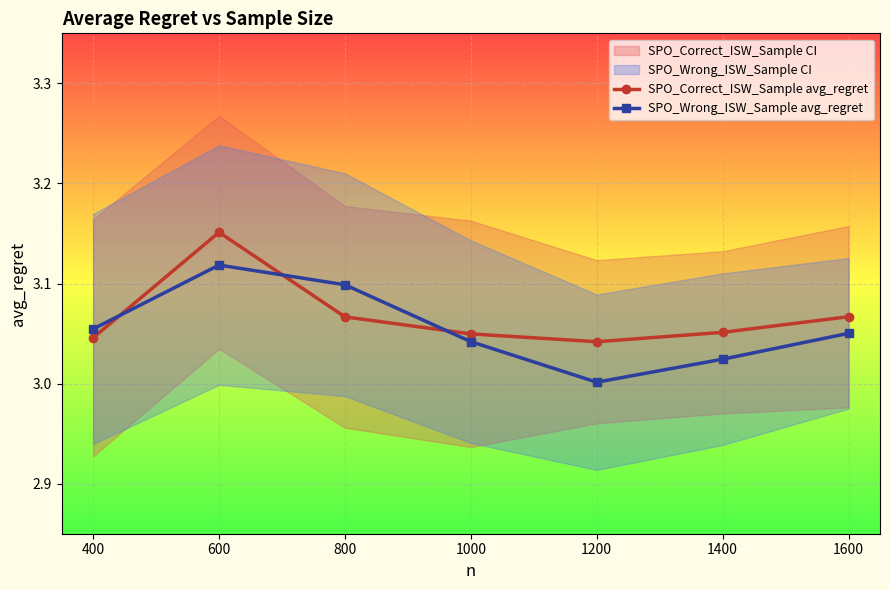

True or false: SPO_Correct_ISW_Sample avg_regret has more than 2 interior local peaks.

False